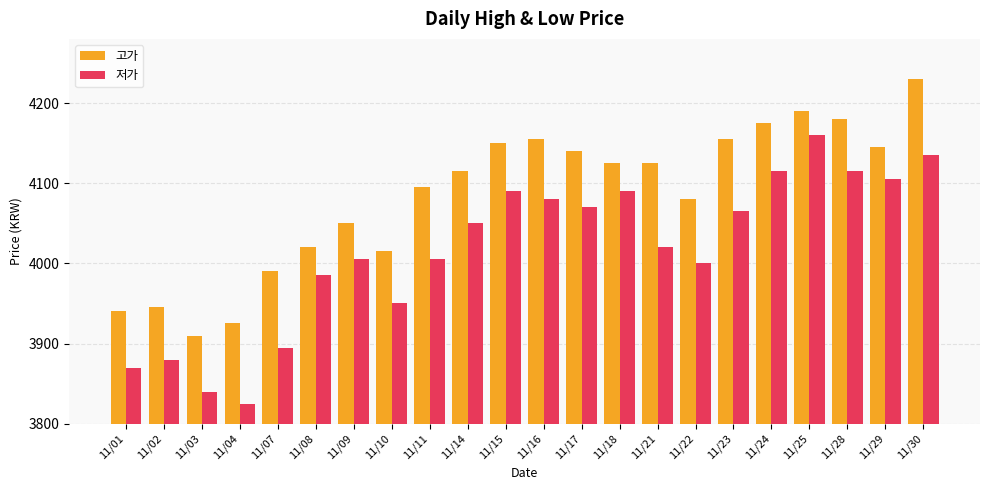

What is the average value of the 고가 series?

4084